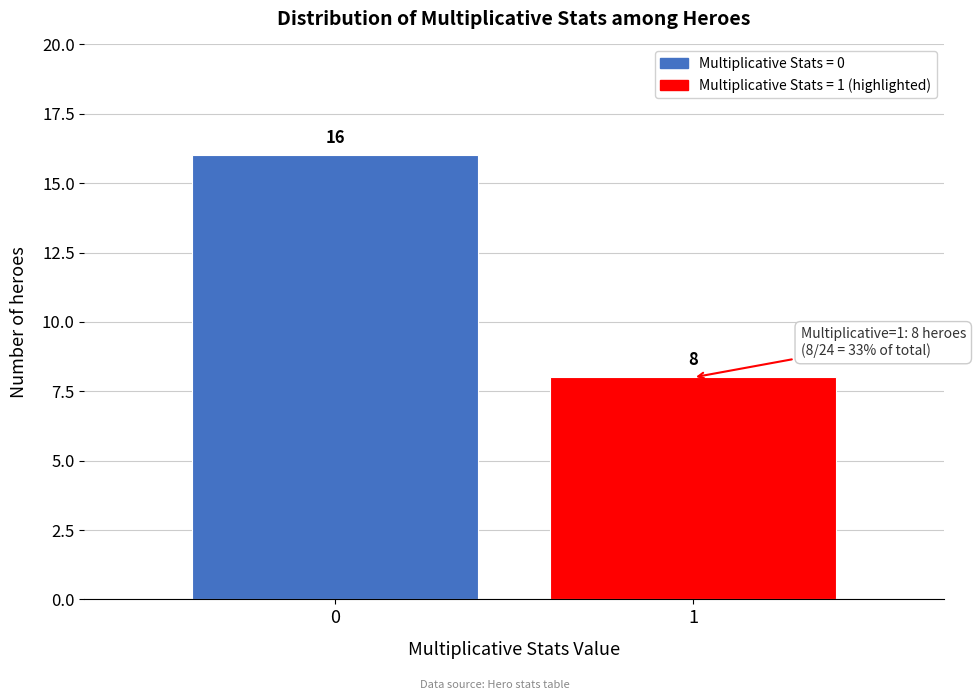

Reading right to left, transcribe all the data shown in this chart.

1=8	0=16